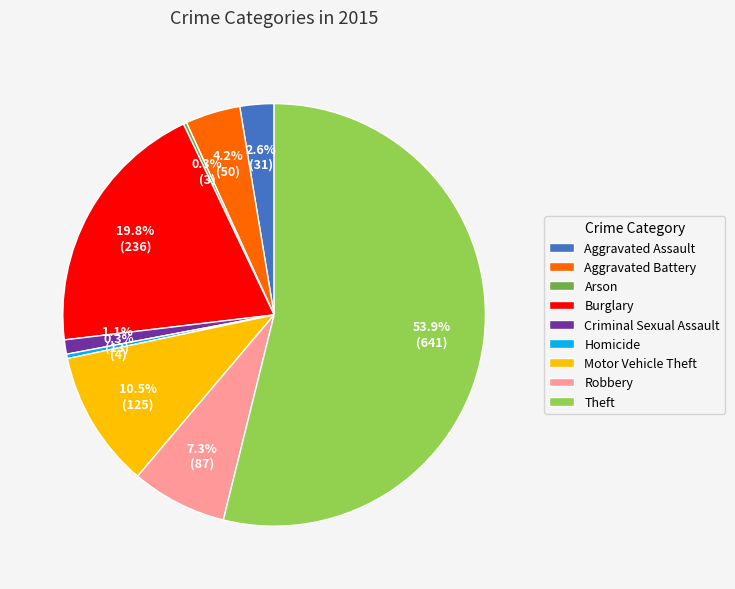

To the nearest percent, what is the difference between the Theft and Burglary slice percentages?

34%